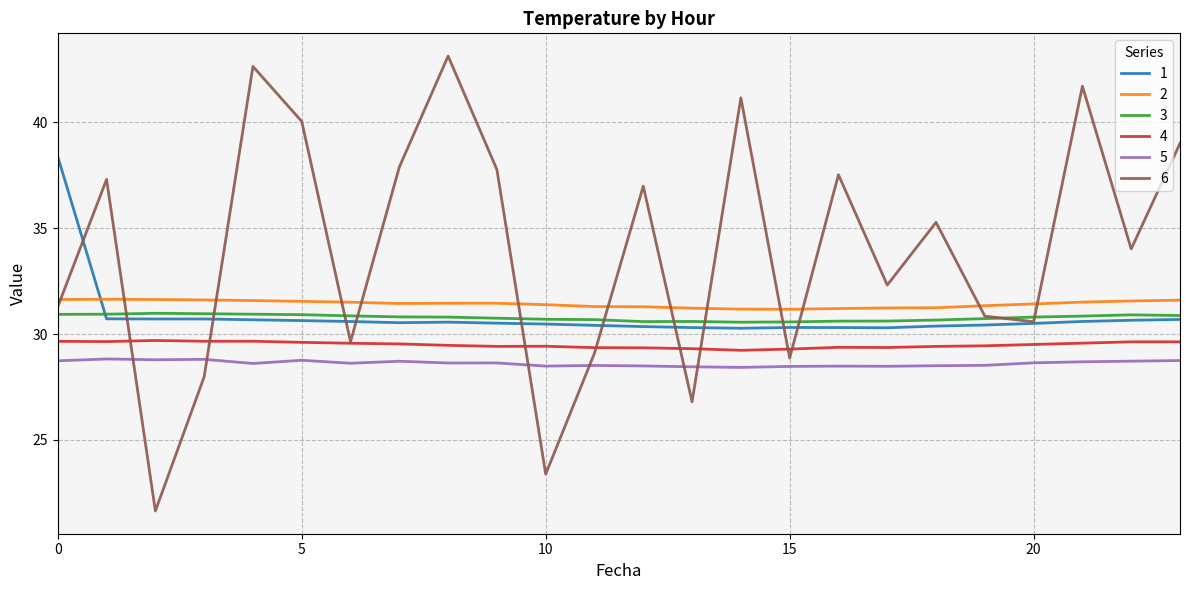

True or false: 4 has more than 2 interior local peaks.

True